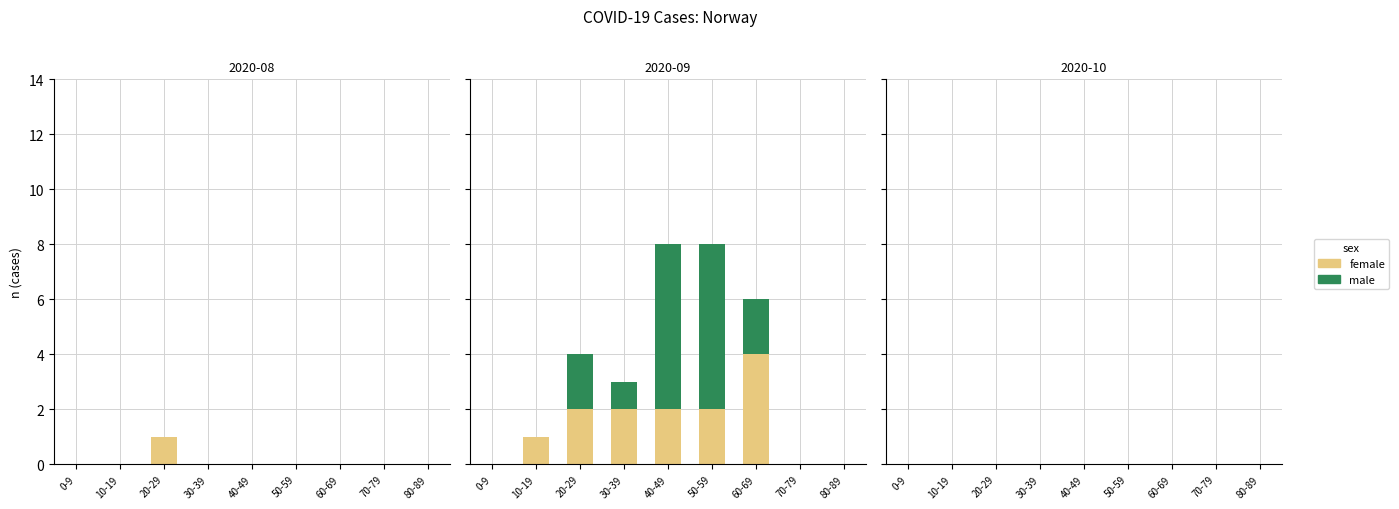

What is the greatest value displayed?

6